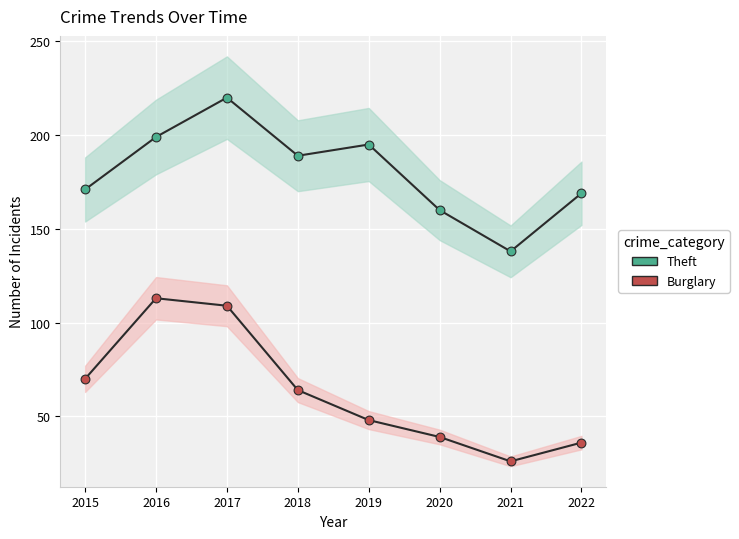

Which series has the largest total across all categories?

Theft